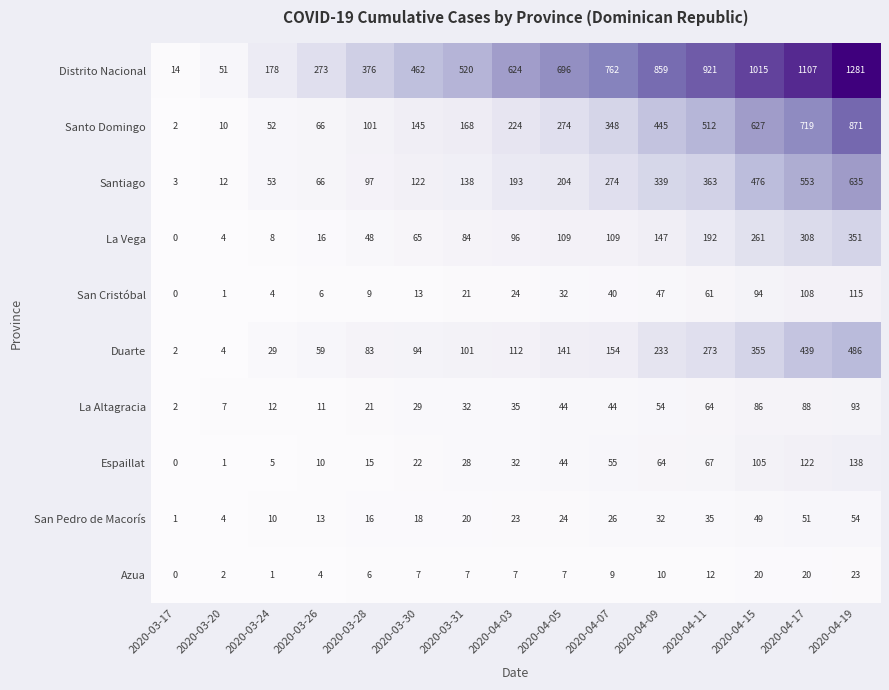

What is the sum of all Espaillat values?

708